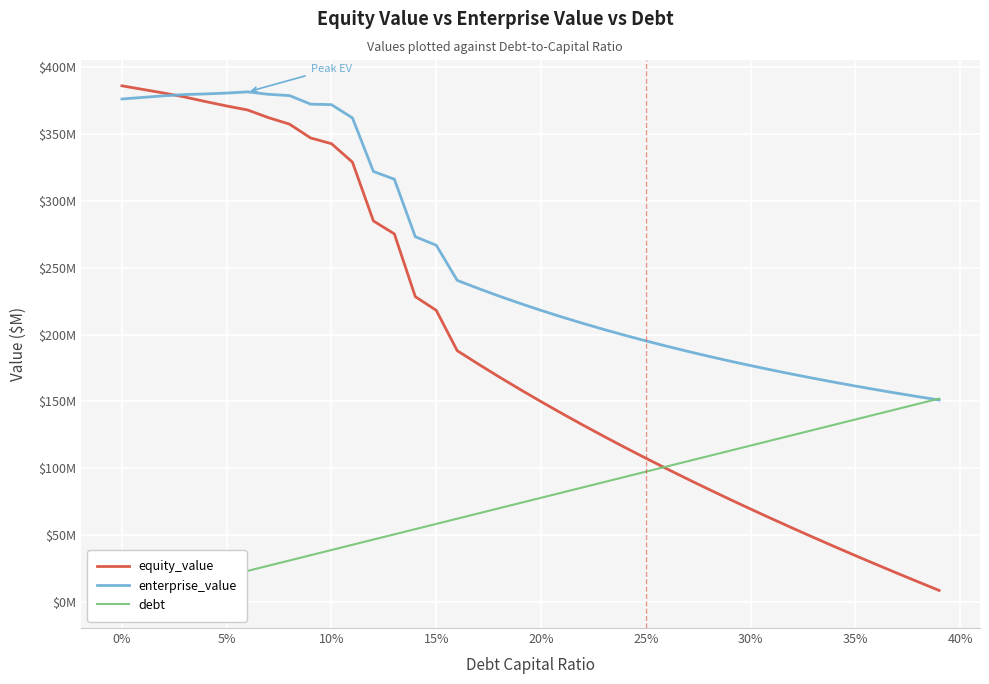

After their last crossing, which series has the higher values: enterprise_value or equity_value?

enterprise_value